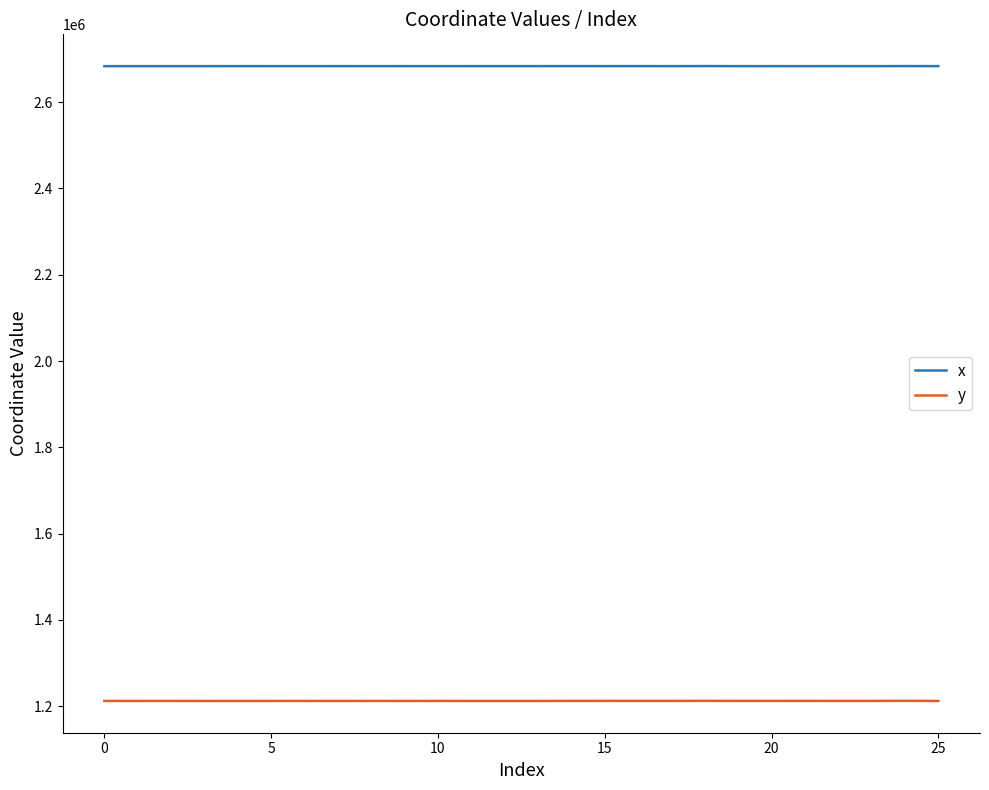

What is the minimum value shown in the chart?

1212242.4